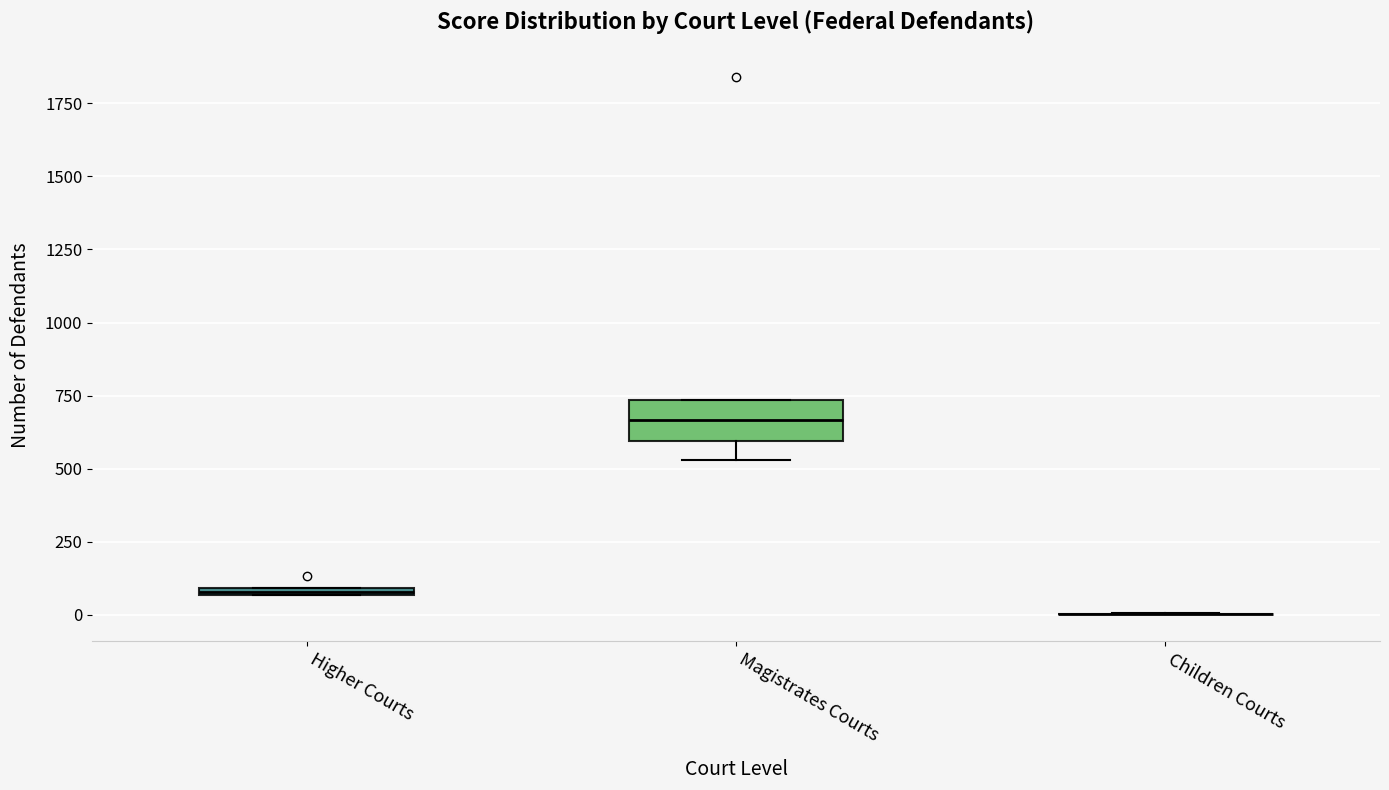

Comparing the boxes themselves (not the whiskers), which one is the tallest?

Magistrates Courts